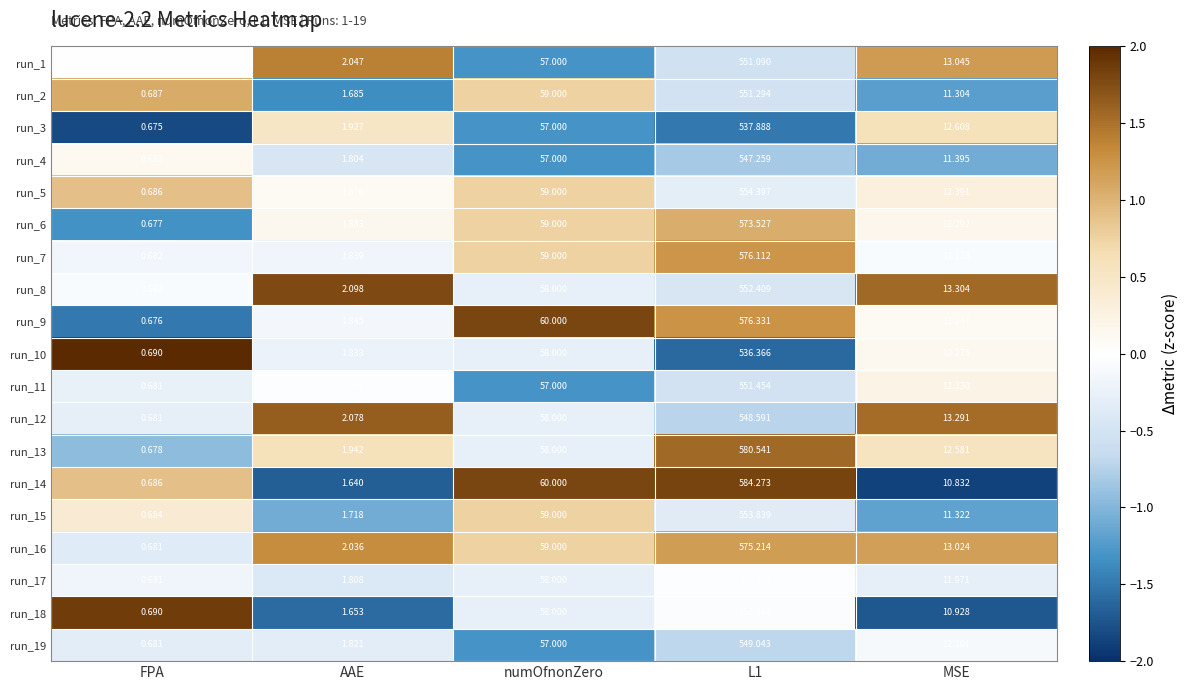

Which label corresponds to the smallest value in the chart?

FPA